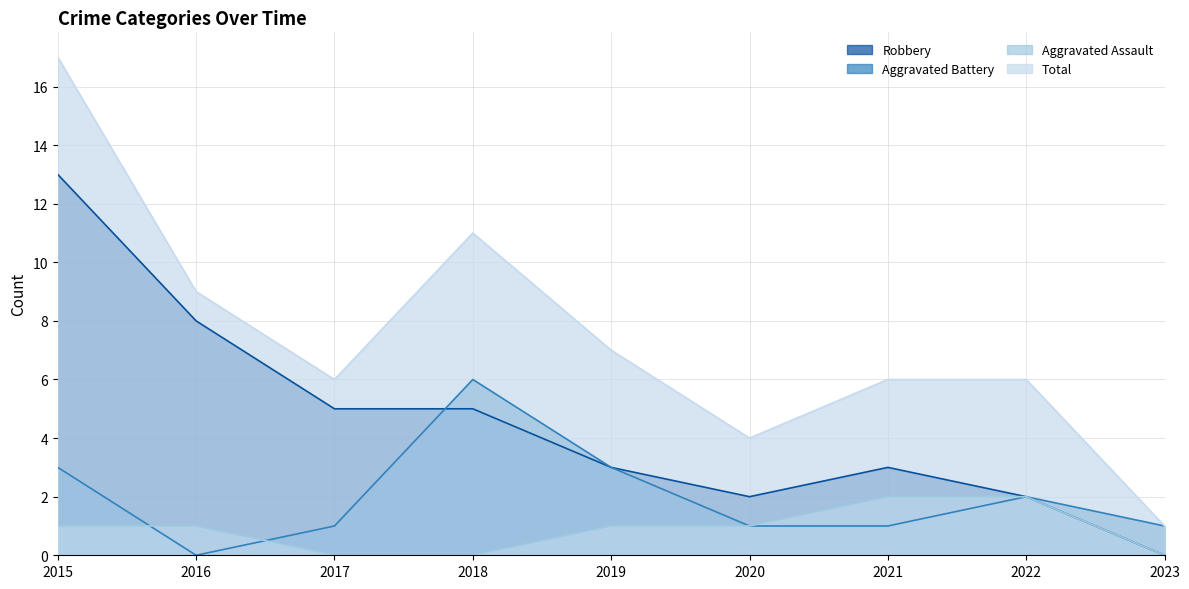

At which label is Aggravated Assault closest to 1?

2015